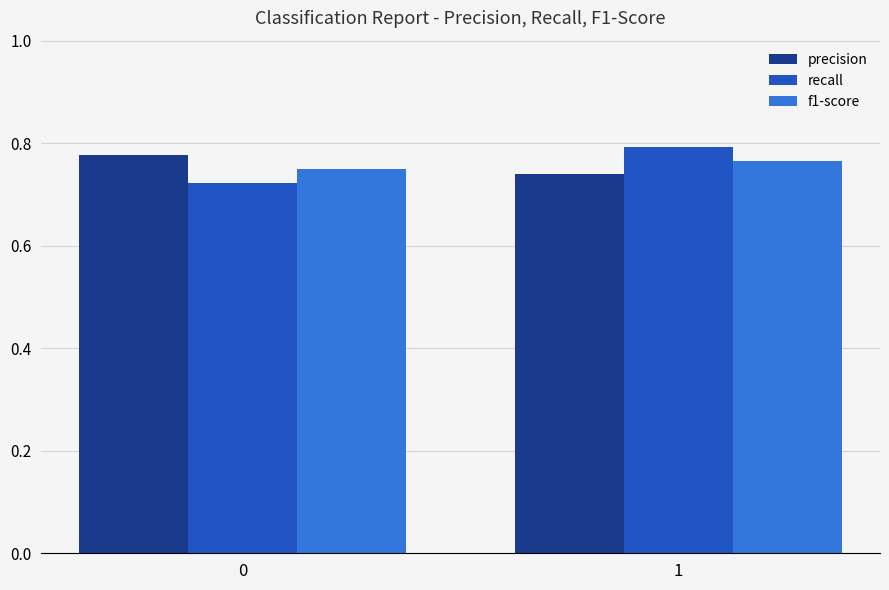

At 0, list the series in order from smallest to largest.

recall, f1-score, precision